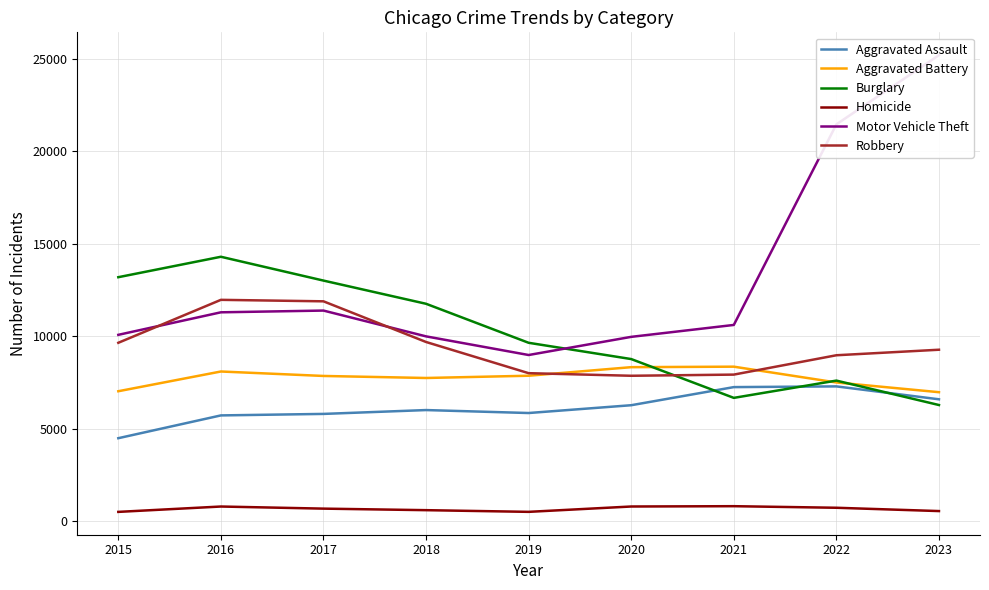

Reading right to left, transcribe all the data shown in this chart.

Aggravated Assault: 6583	7281	7242	6263	5841	6001	5793	5712	4480
Aggravated Battery: 6967	7493	8347	8320	7857	7735	7845	8086	7019
Burglary: 6273	7594	6660	8758	9638	11747	13001	14289	13184
Homicide: 540	719	804	787	498	589	672	786	496
Motor Vehicle Theft: 25188	21448	10603	9959	8977	9985	11380	11286	10068
Robbery: 9263	8964	7918	7855	7995	9681	11880	11960	9638